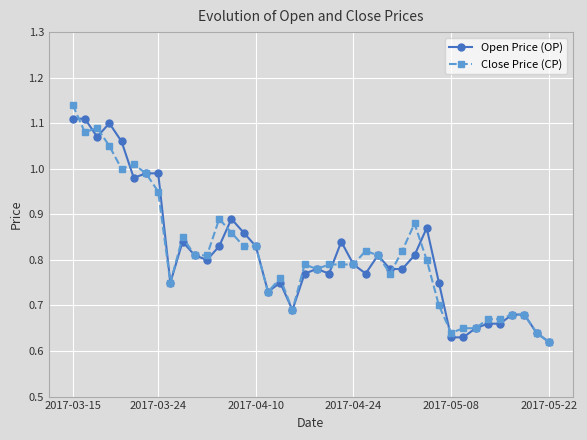

True or false: Open Price (OP) has more than 0 points higher than both neighbors.

True